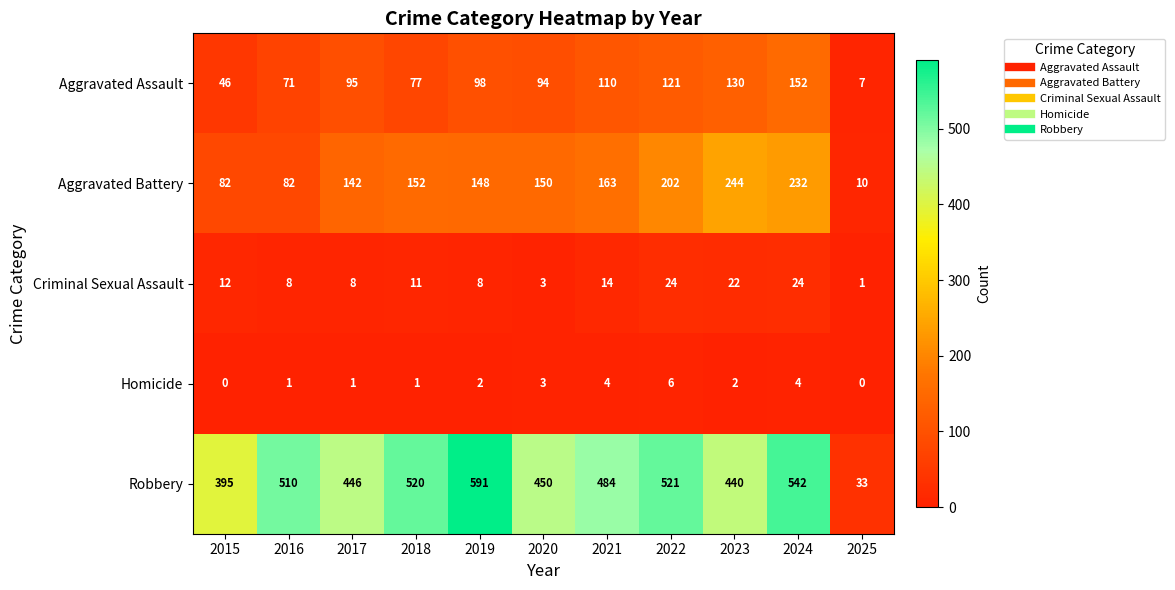

What is the difference between the maximum and minimum values in the Aggravated Assault series?

145